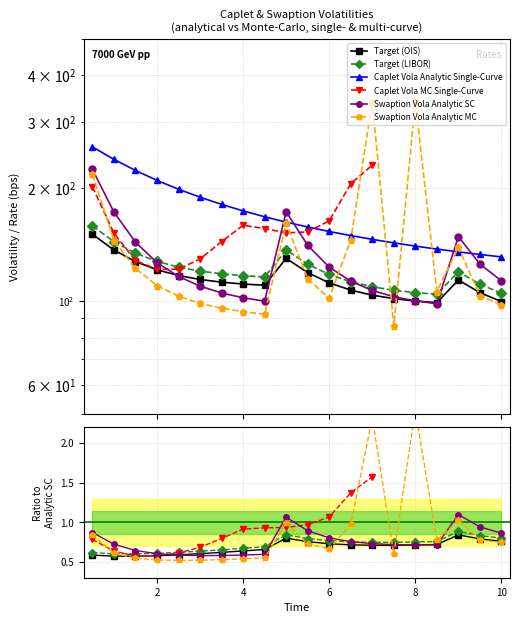

At how many categories does at least one series exceed 123?

20